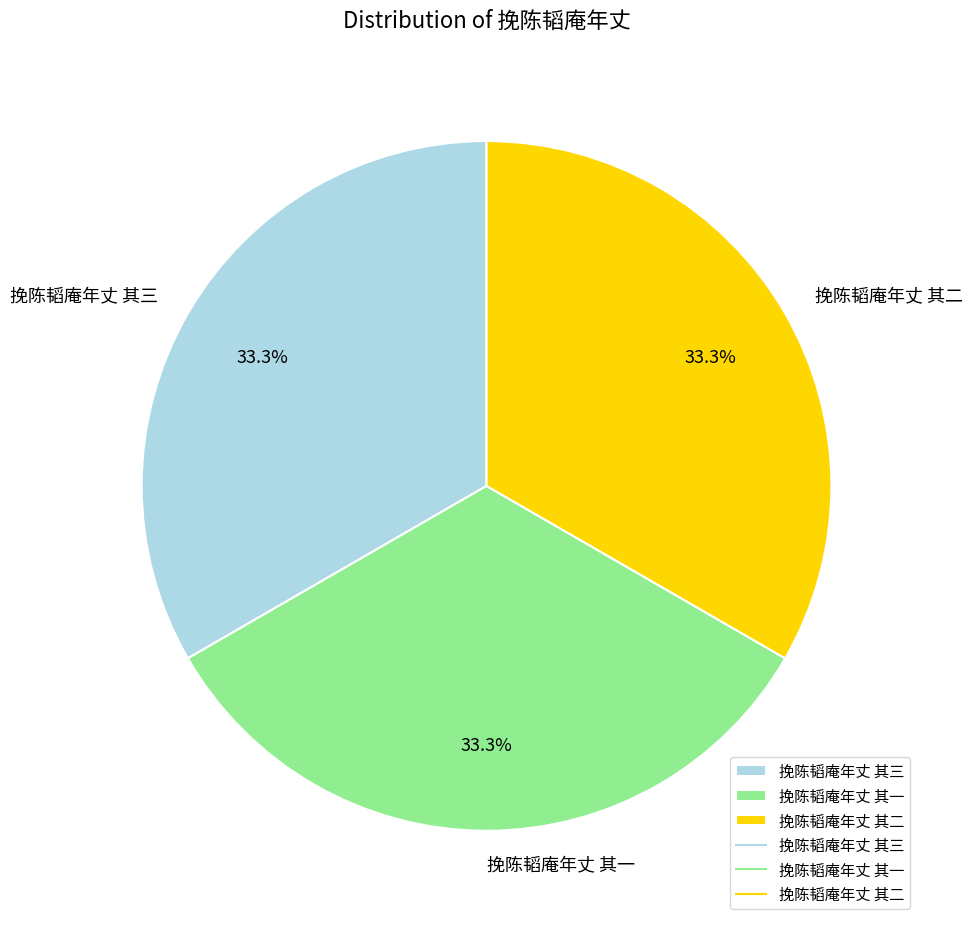

How many slices are in this pie chart?

3